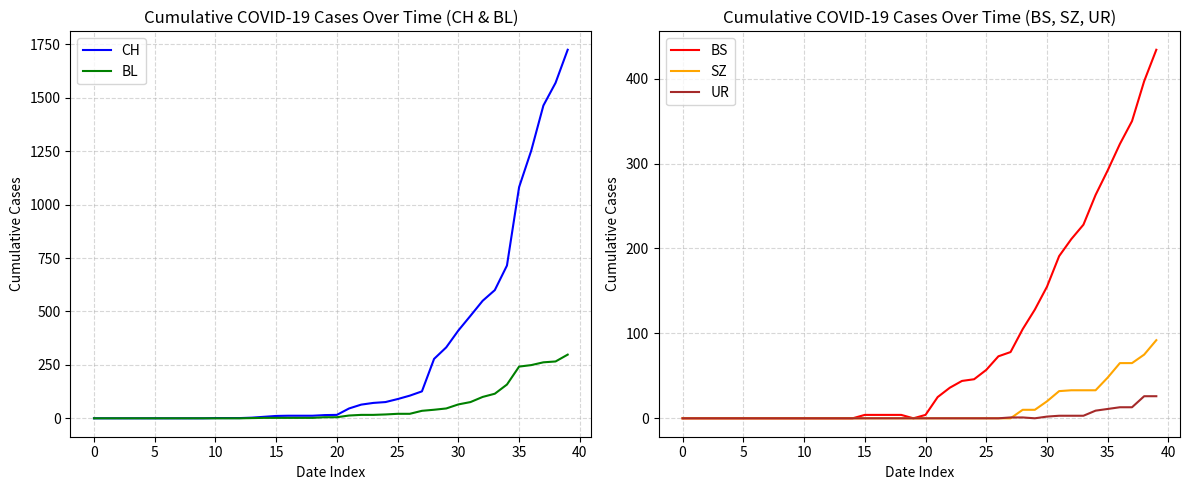

Which series changed the most between 13 and 38?

CH